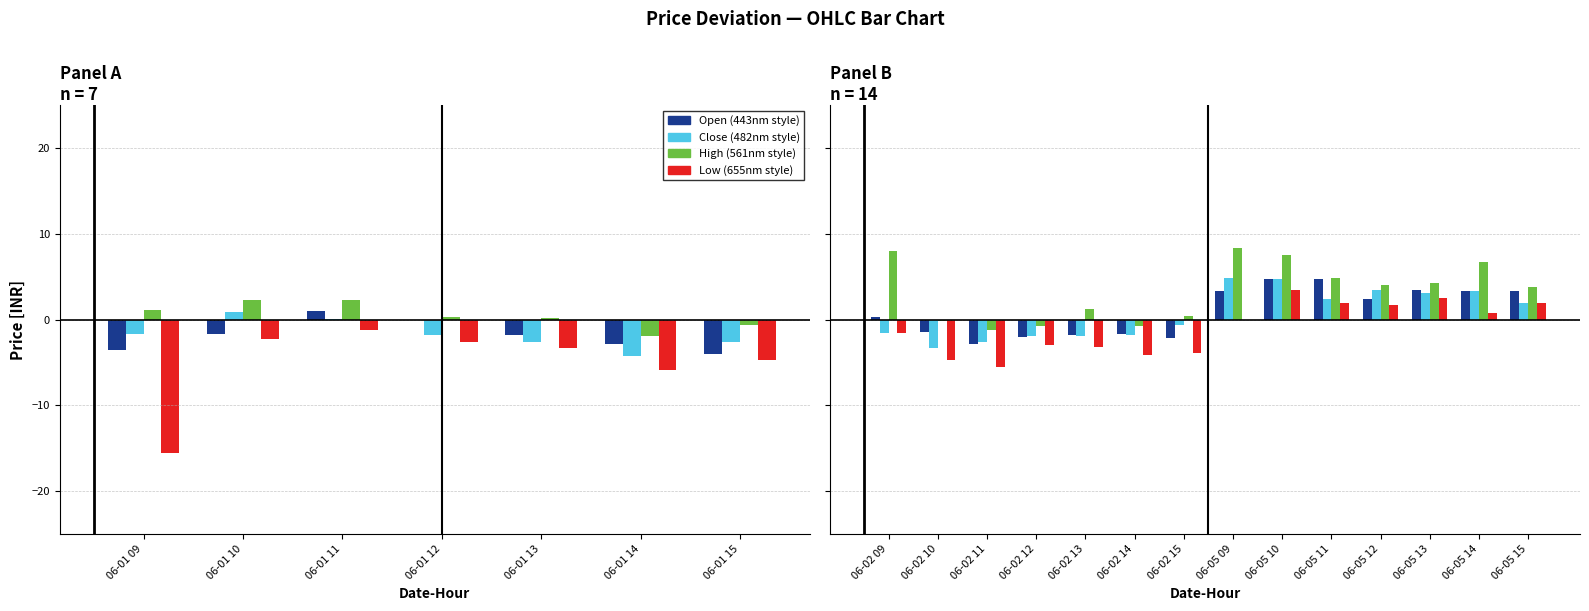

What is the difference between the second highest and minimum values in the Close series?

8.0